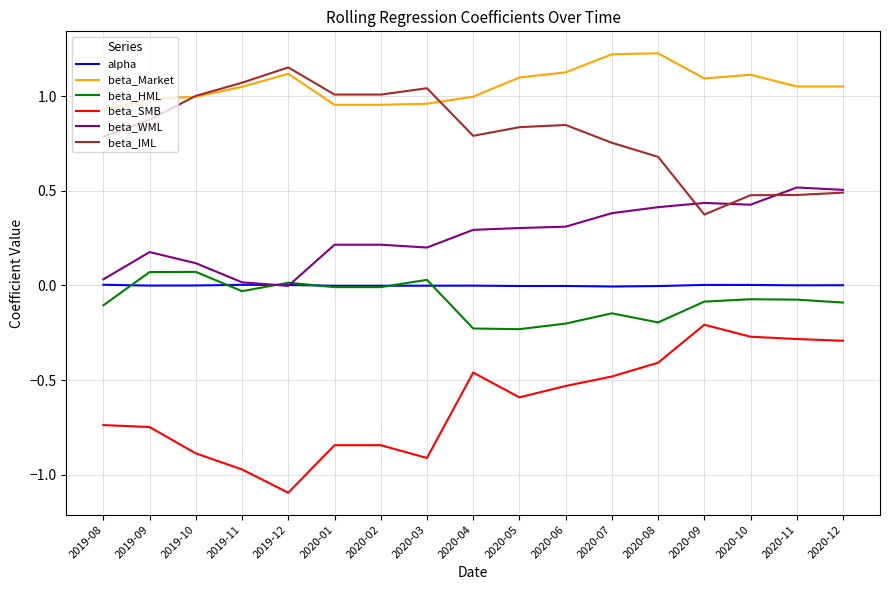

Is the value of beta_SMB at 2020-05 greater than the value of beta_IML at 2019-10?

No